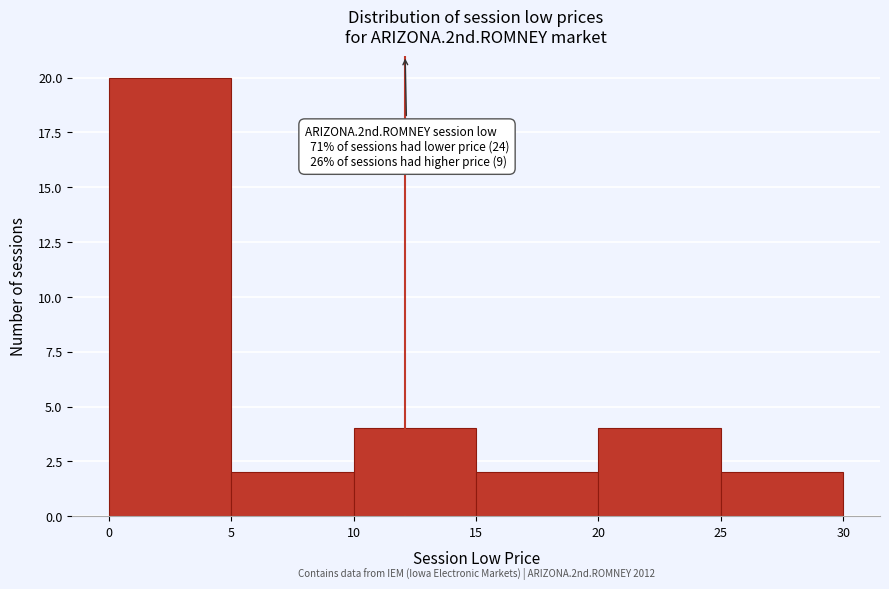

Which range on the x-axis has the tallest bar?

0 to 5